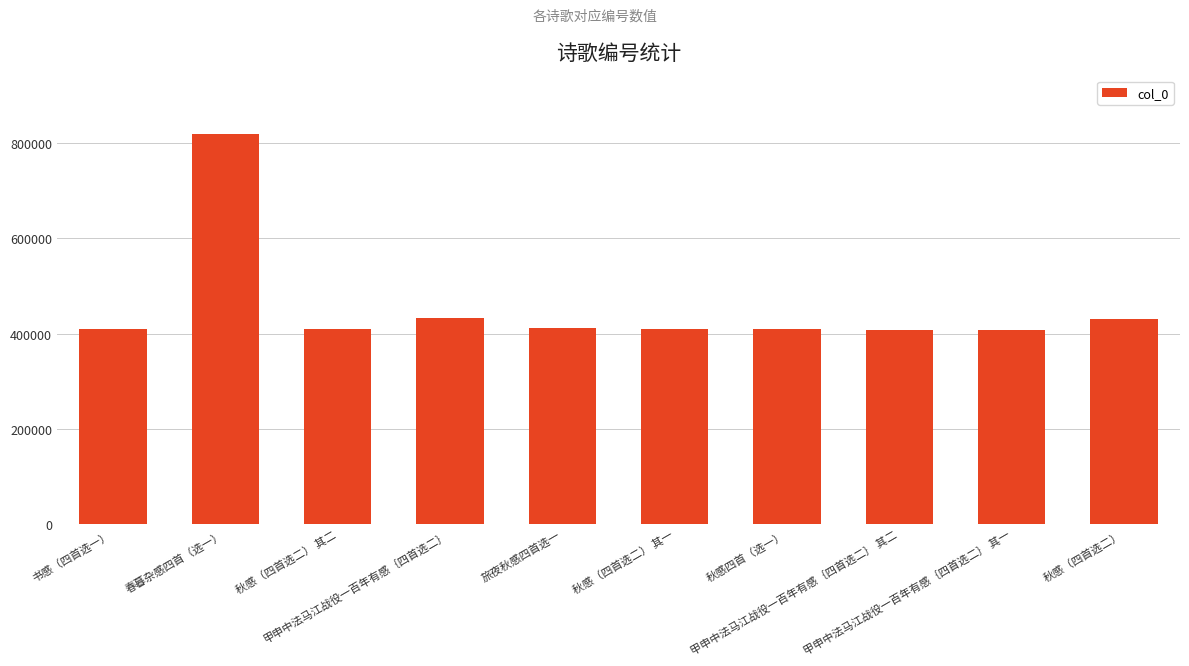

How many bars are there in total?

10